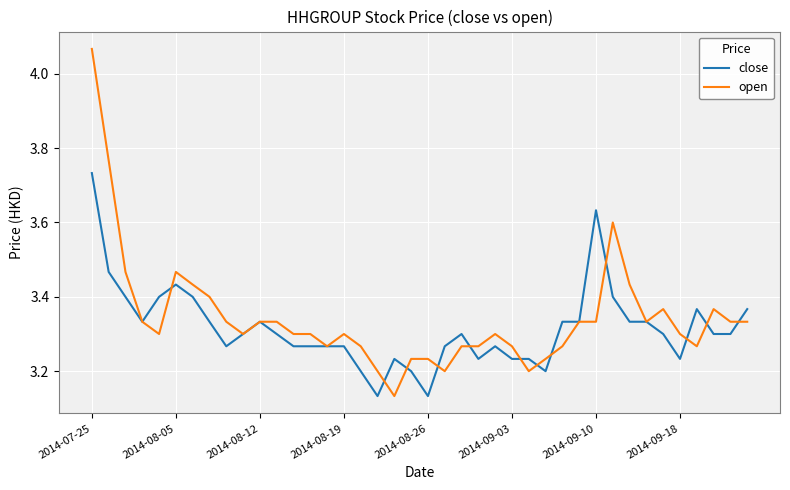

Which series has the largest range (max minus min)?

open